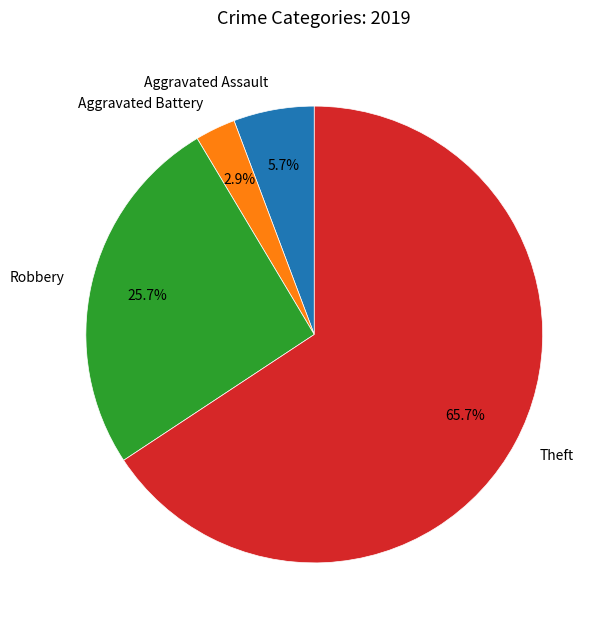

Rank the categories by value from lowest to highest.

Aggravated Battery, Aggravated Assault, Robbery, Theft